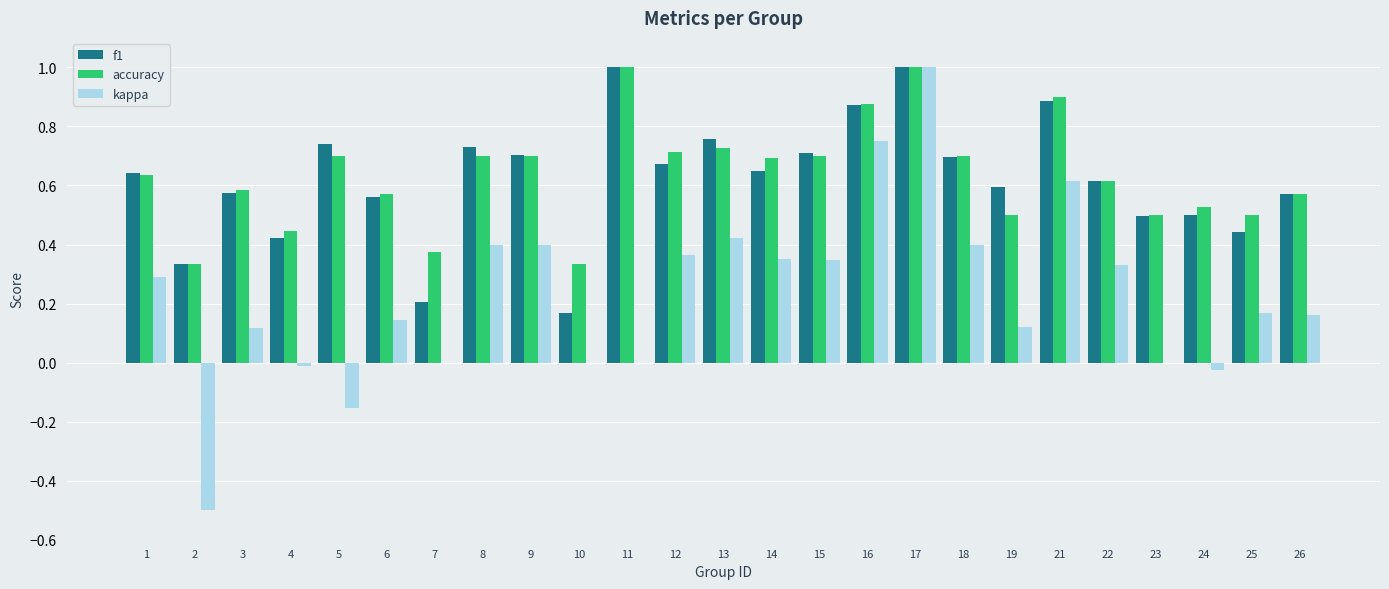

What is the highest value of the accuracy series?

1.0